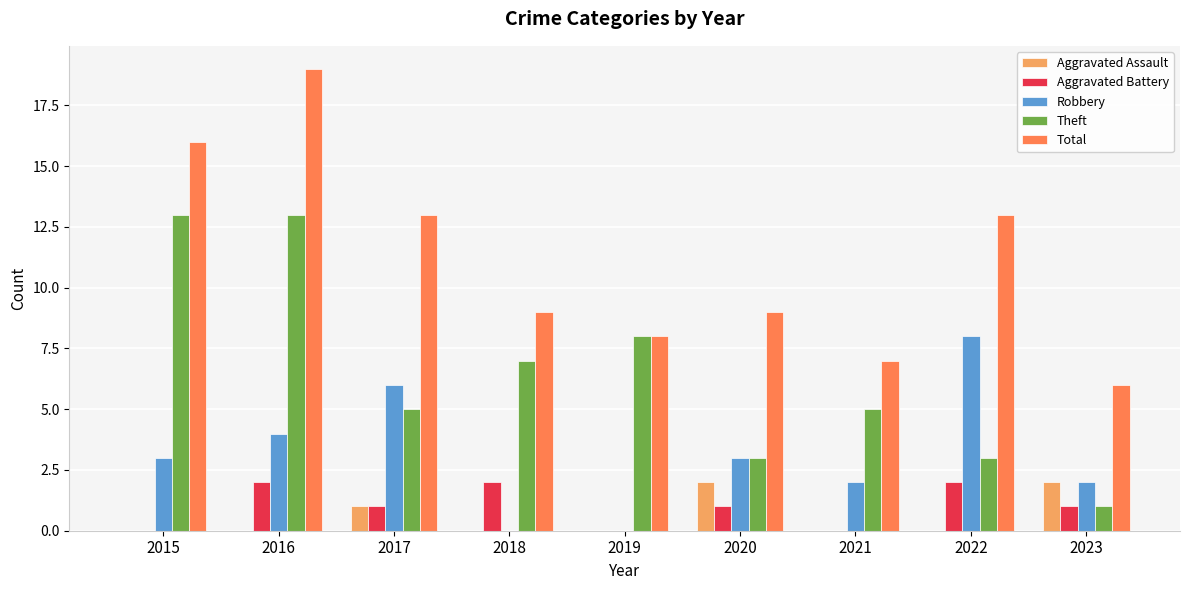

What is the sum of all Total values?

100